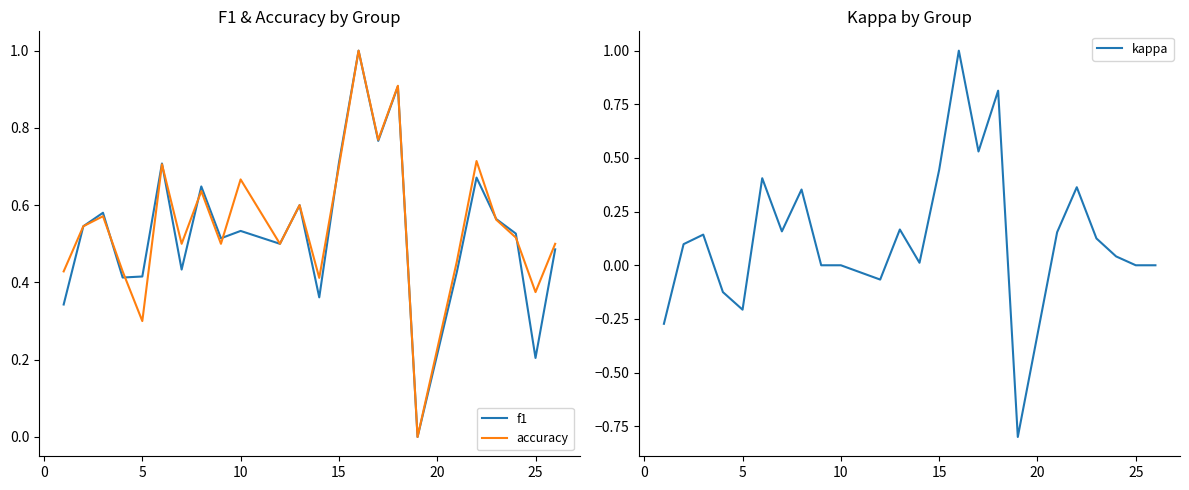

Reading left to right, list all the values displayed in this chart.

f1: 0.3	0.5	0.6	0.4	0.4	0.7	0.4	0.6	0.5	0.5	0.5	0.6	0.4	0.7	1.0	0.8	0.9	0.0	0.4	0.7	0.6	0.5	0.2	0.5
accuracy: 0.4	0.5	0.6	0.4	0.3	0.7	0.5	0.6	0.5	0.7	0.5	0.6	0.4	0.7	1.0	0.8	0.9	0.0	0.5	0.7	0.6	0.5	0.4	0.5
kappa: -0.3	0.1	0.1	-0.1	-0.2	0.4	0.2	0.4	0.0	0.0	-0.1	0.2	0.0	0.4	1.0	0.5	0.8	-0.8	0.2	0.4	0.1	0.0	0.0	0.0